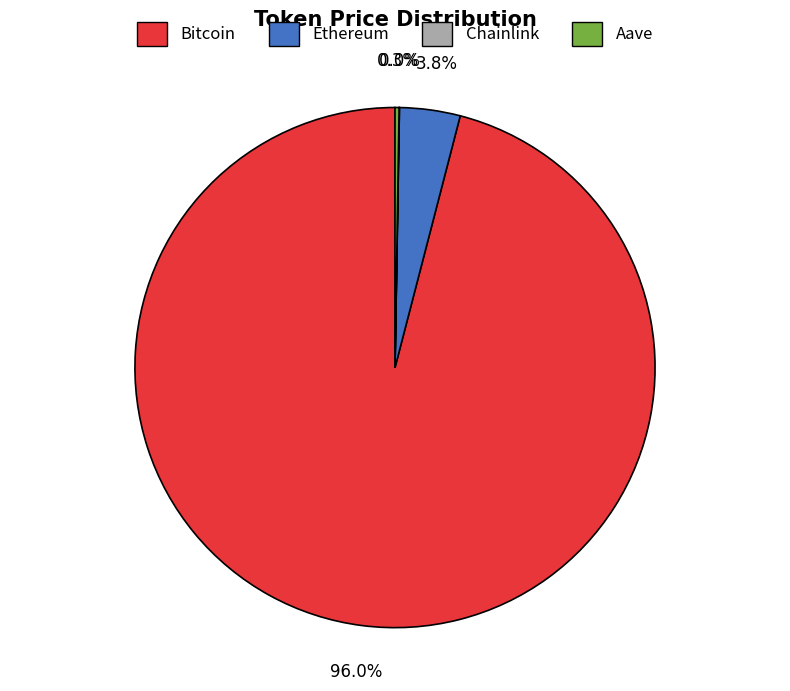

Does any single category account for the majority?

Yes